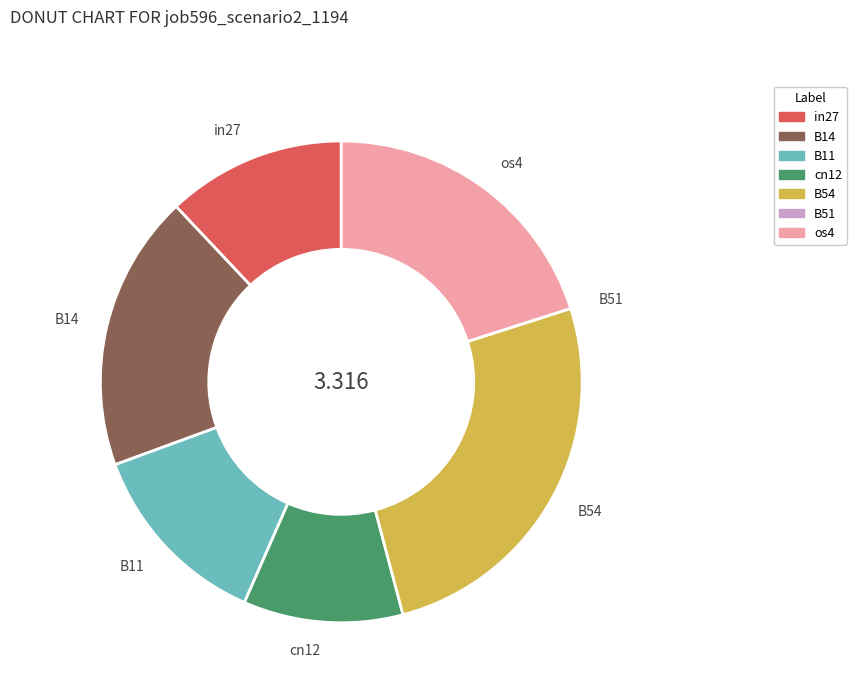

Does in27 account for over 50% of the chart?

No